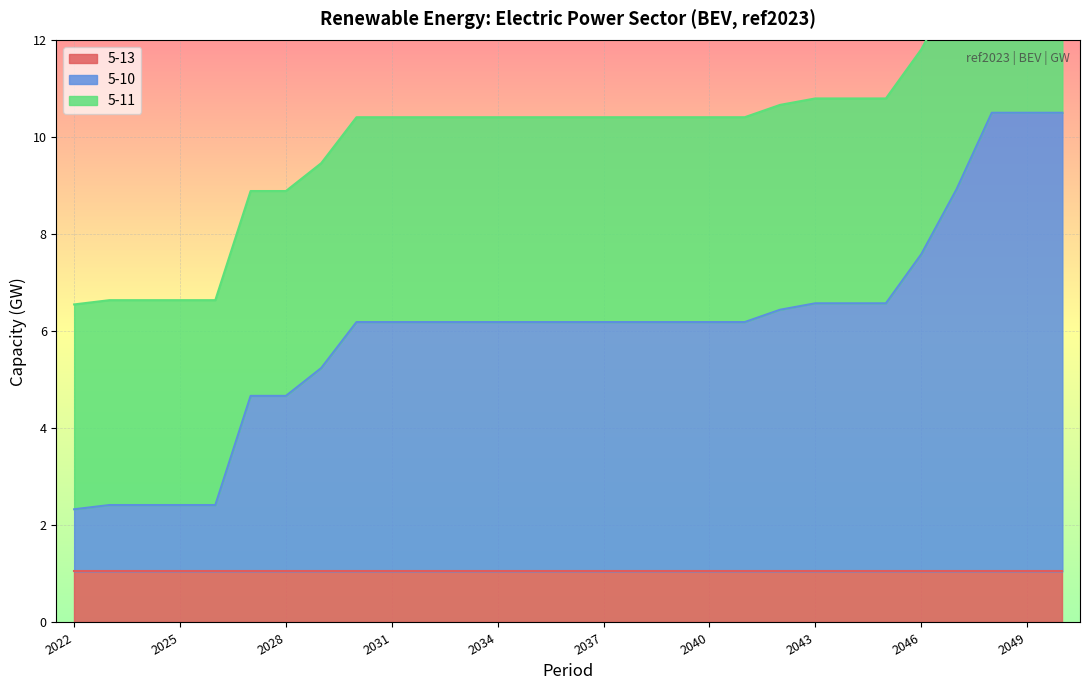

Rank the series by their maximum value, from highest to lowest.

5-10, 5-11, 5-13